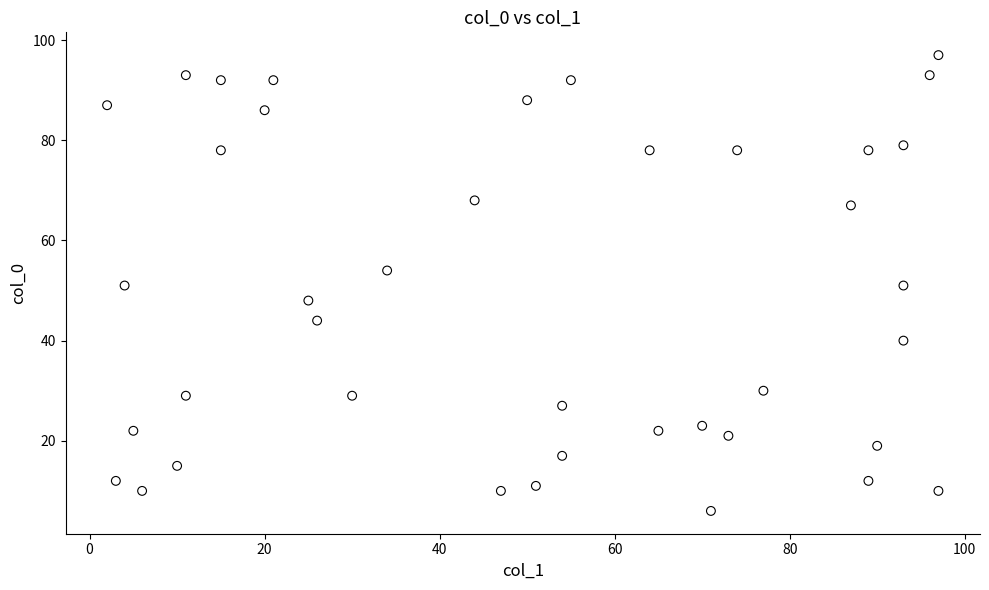

What is the range of Y values (max minus min)?

91